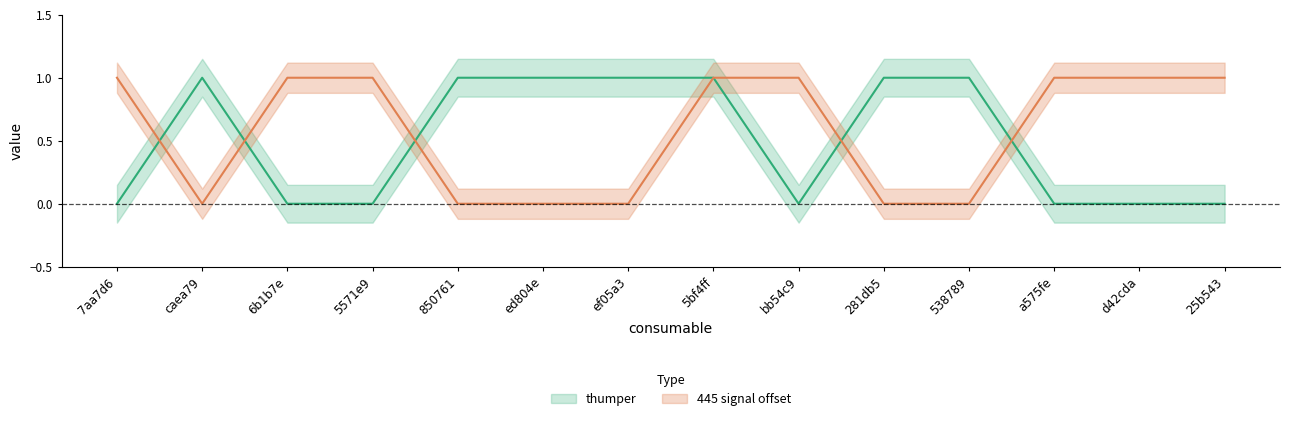

Does the chart have visible grid lines?

No